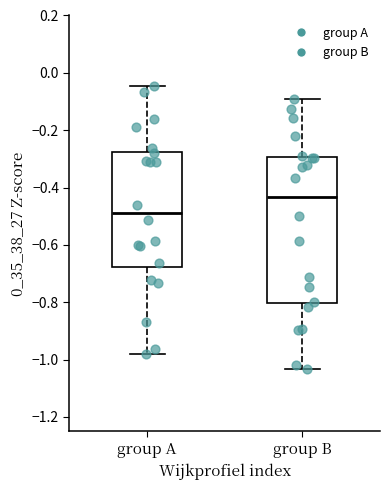

Reading left to right, read every box against the y-axis: the position of its median line, the range the box covers, and the ends of its whiskers. The values are not printed on the chart, so give them approximately, as read against the axis.

group A: median -0.48, box -0.68 to -0.28, whiskers -0.98 to -0.04
group B: median -0.44, box -0.80 to -0.30, whiskers -1.04 to -0.10